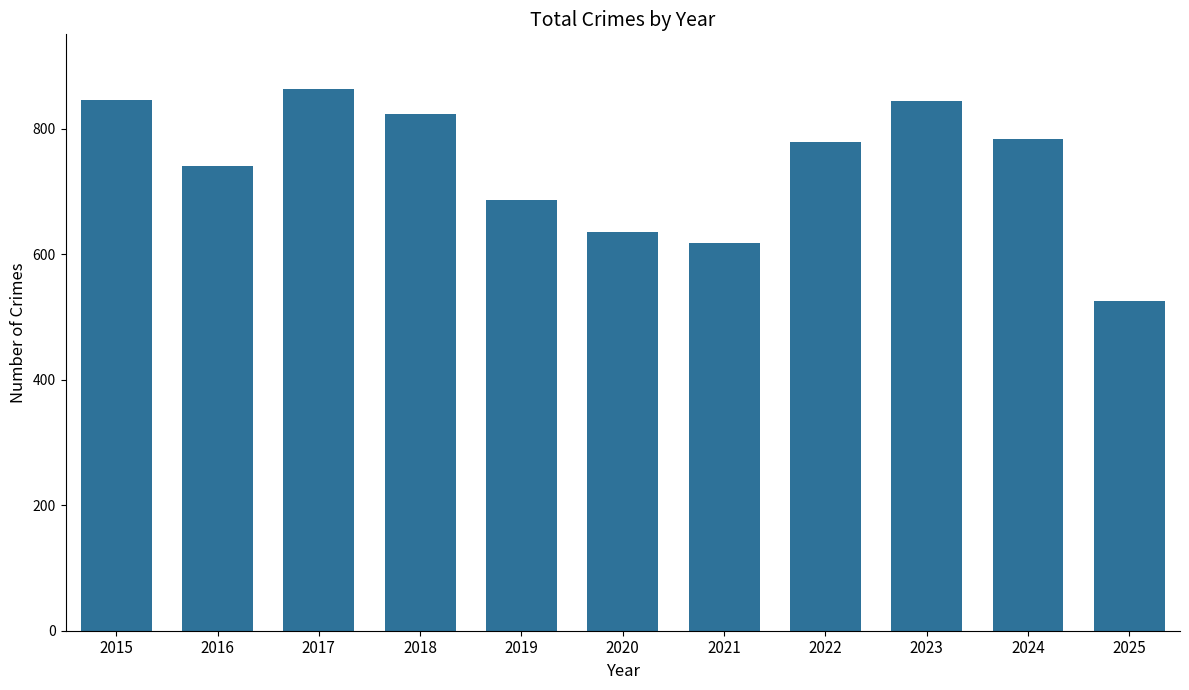

True or false: the data shows 844 at 2023.

True